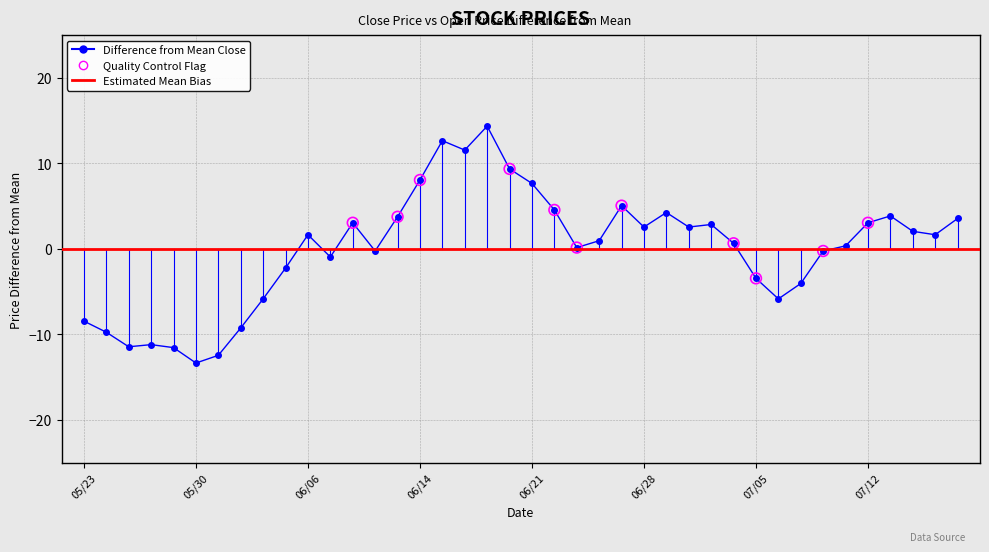

Which series reaches the maximum Y coordinate?

close_price